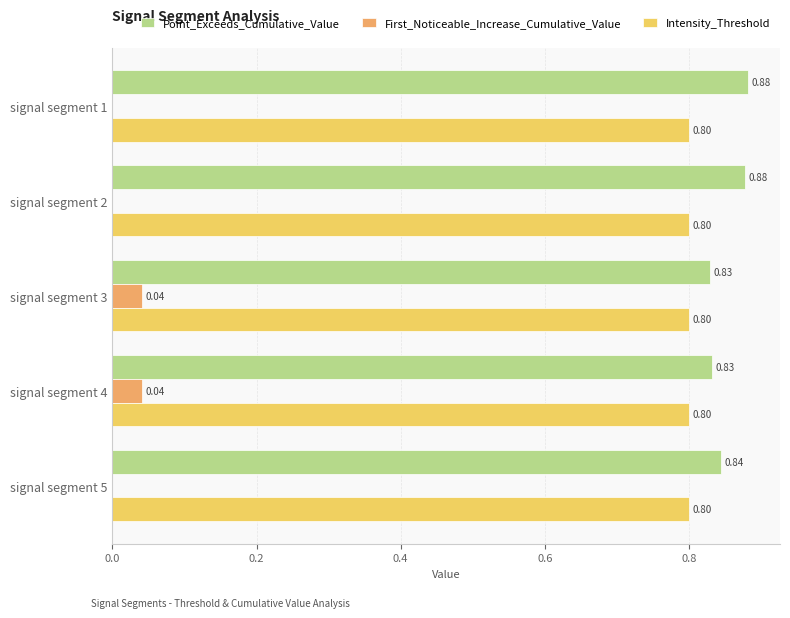

Which series has the largest range (max minus min)?

Point_Exceeds_Cumulative_Value